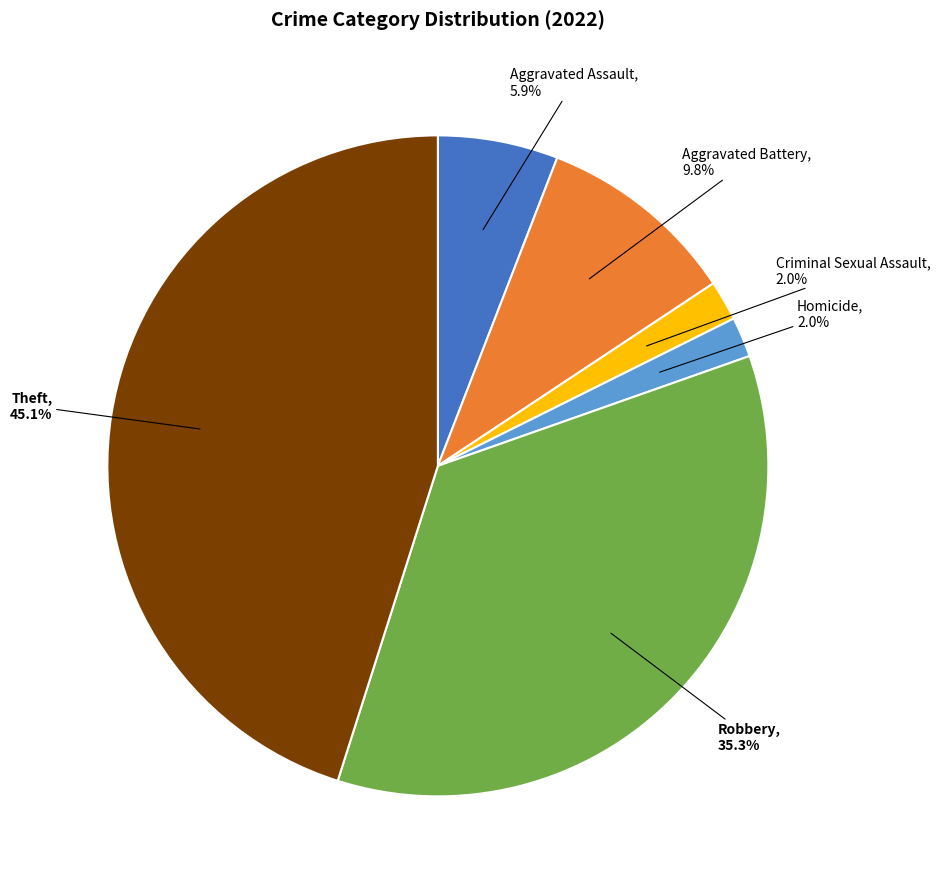

Is there a majority slice in this chart?

No